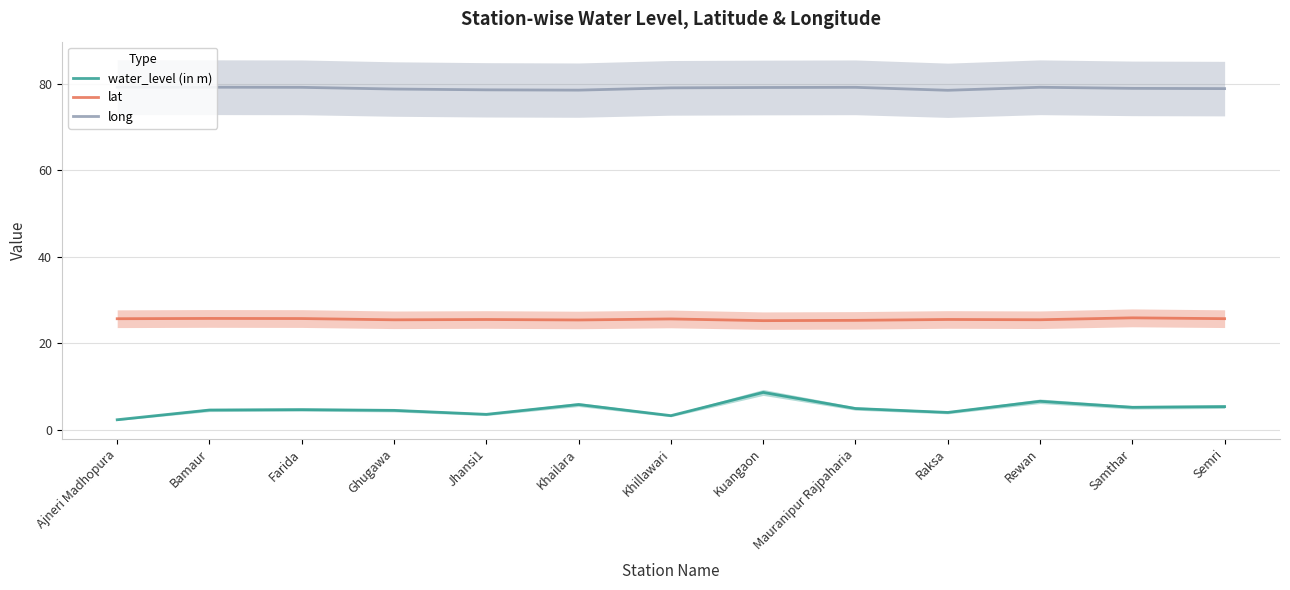

What is the difference between the maximum and minimum values in the long series?

0.7